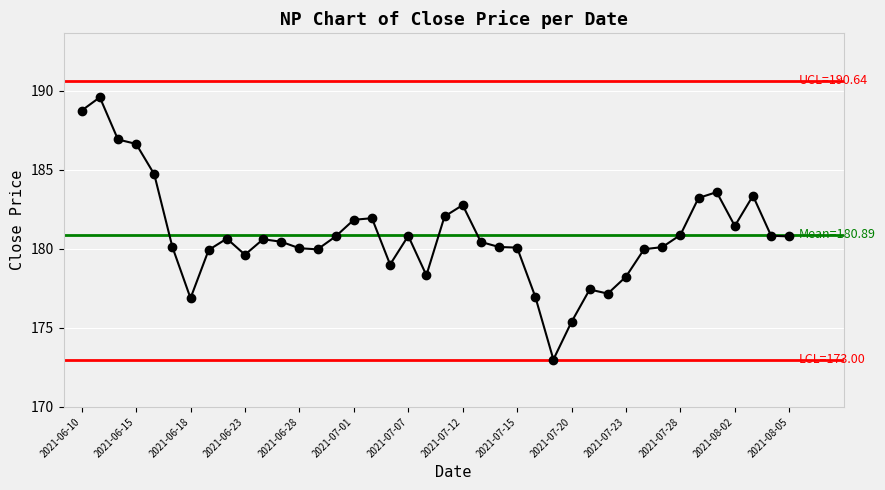

Approximately how many times larger is the value at 15 compared to 2021-07-28?

1.0